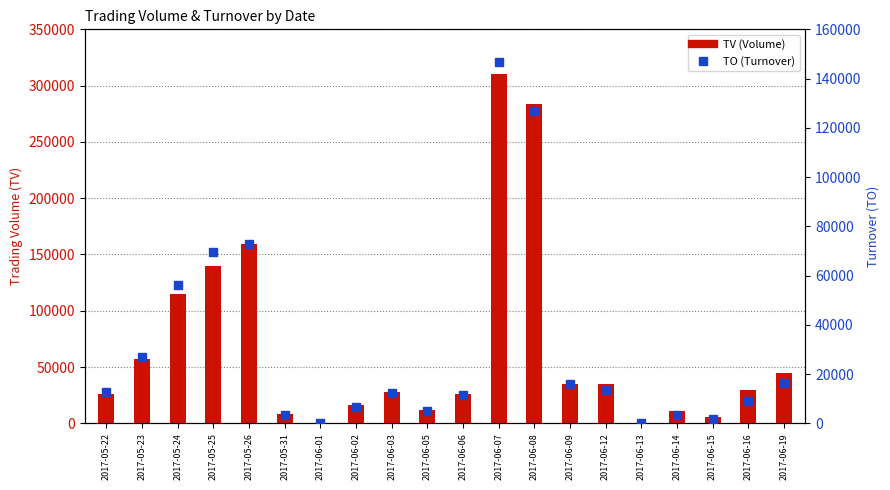

What is the sum of the TV (Volume) values at 2017-05-23 and 2017-05-31?

65000